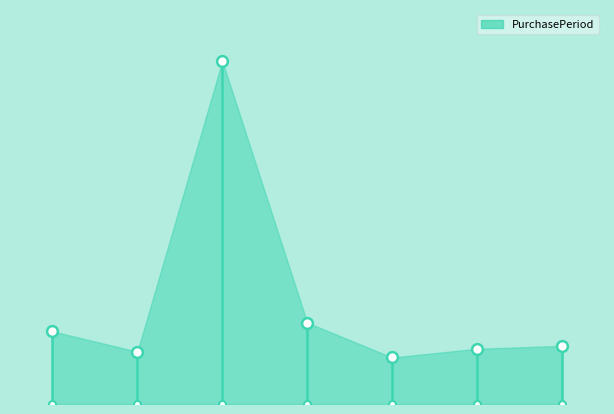

What is the change in value from 2 to 6?

-98